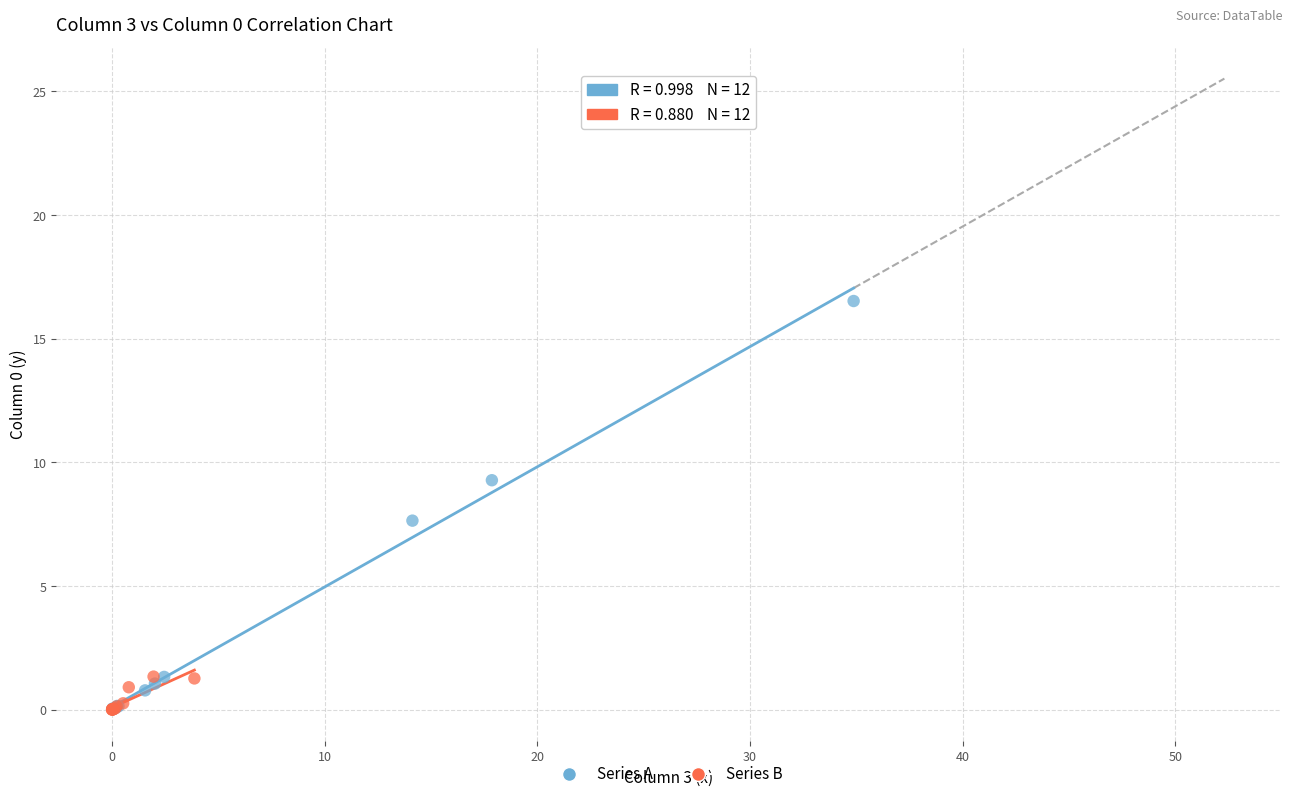

Which series contains the highest Y value?

Series A